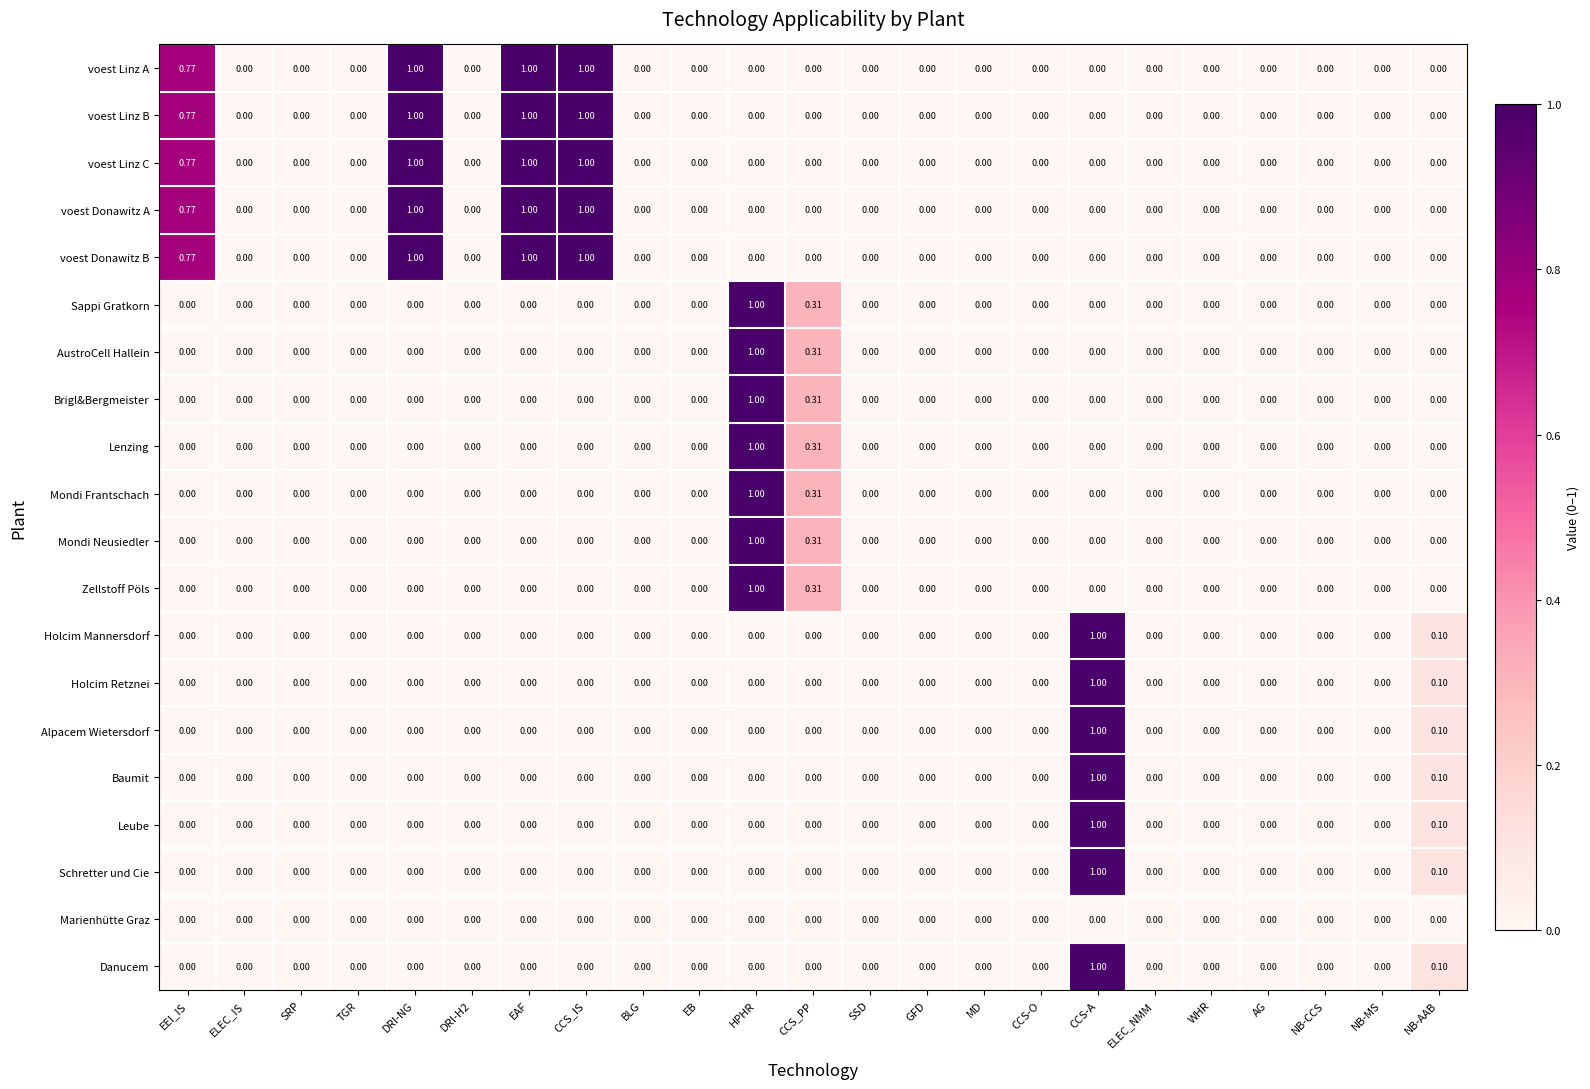

How many categories are shown in the chart?

23